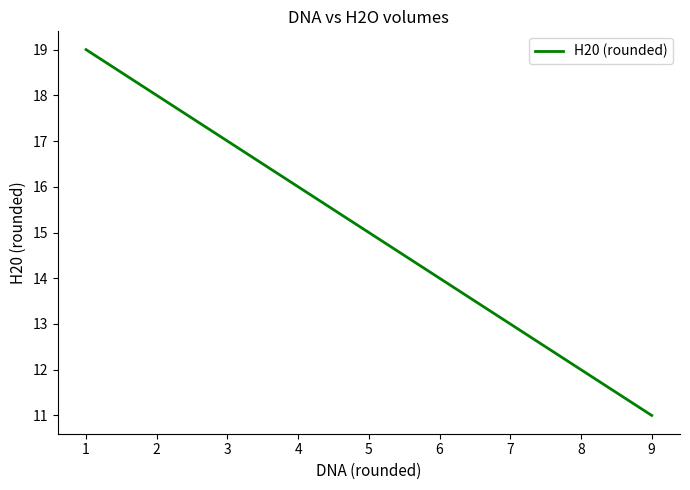

What is the difference between the maximum and minimum values?

8.0